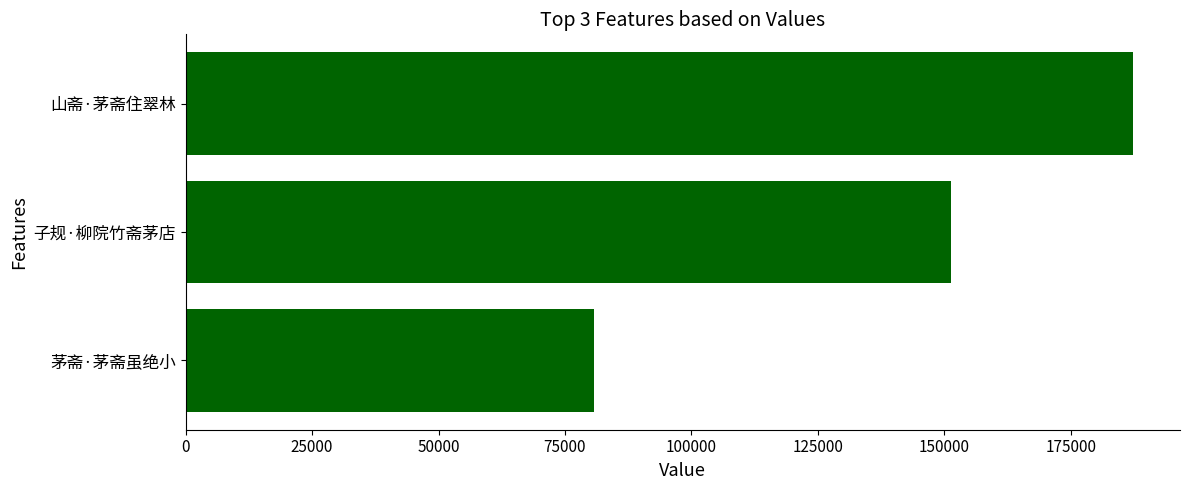

What is the difference between the maximum and minimum values?

106436